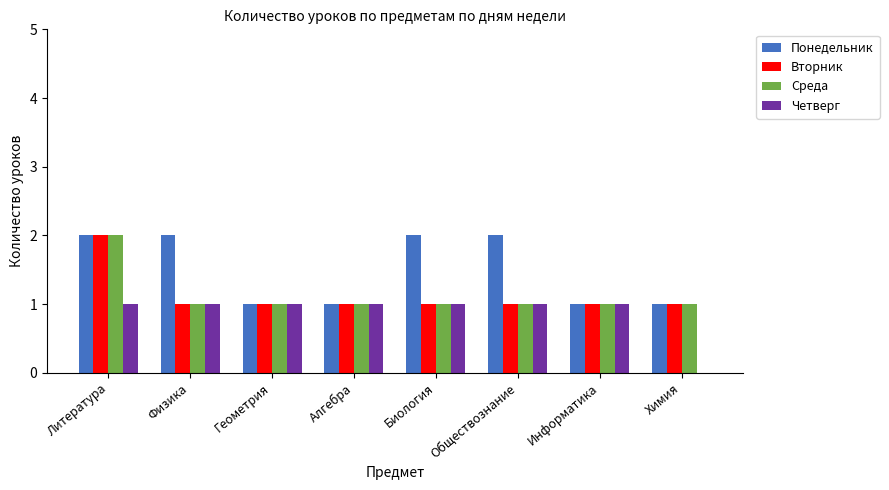

Reading left to right, transcribe all the data shown in this chart.

Понедельник: 2	2	1	1	2	2	1	1
Вторник: 2	1	1	1	1	1	1	1
Среда: 2	1	1	1	1	1	1	1
Четверг: 1	1	1	1	1	1	1	0